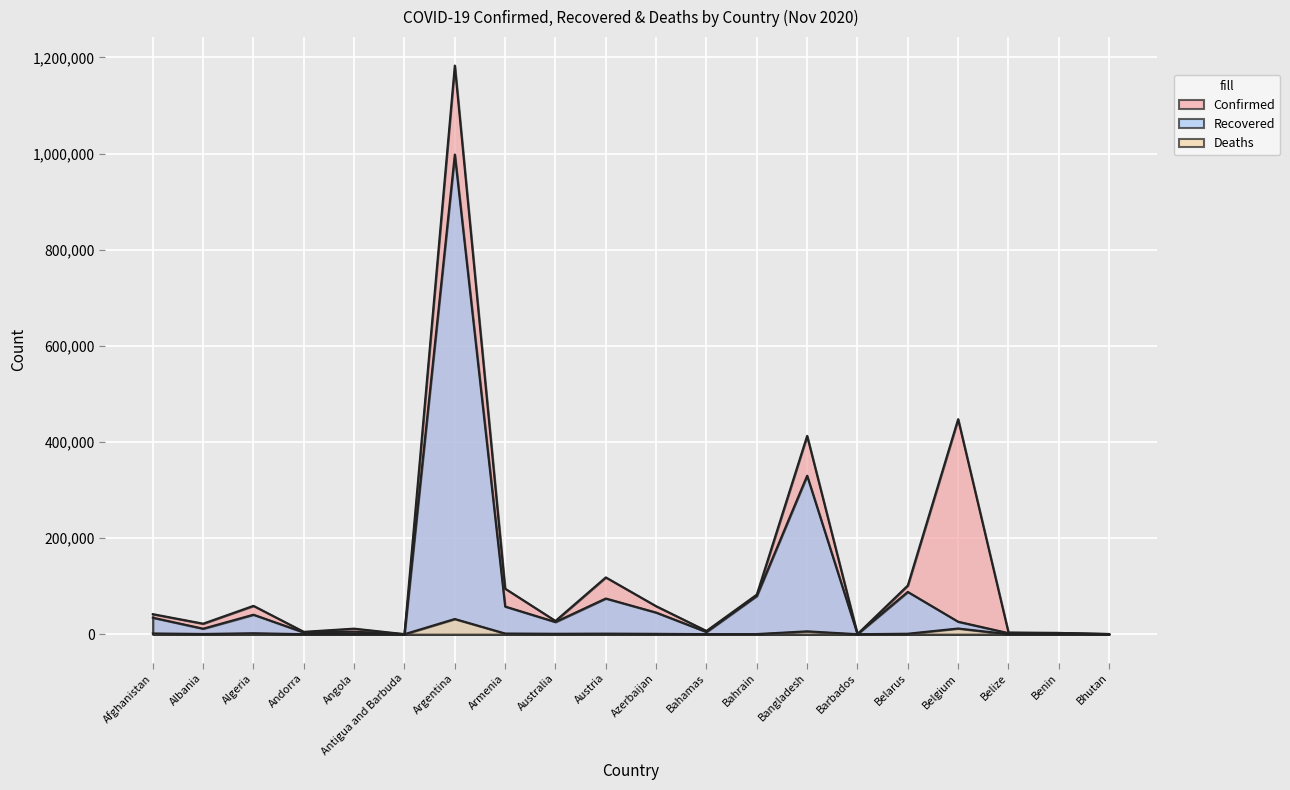

List the series in order of their peak value, highest first.

Confirmed, Recovered, Deaths